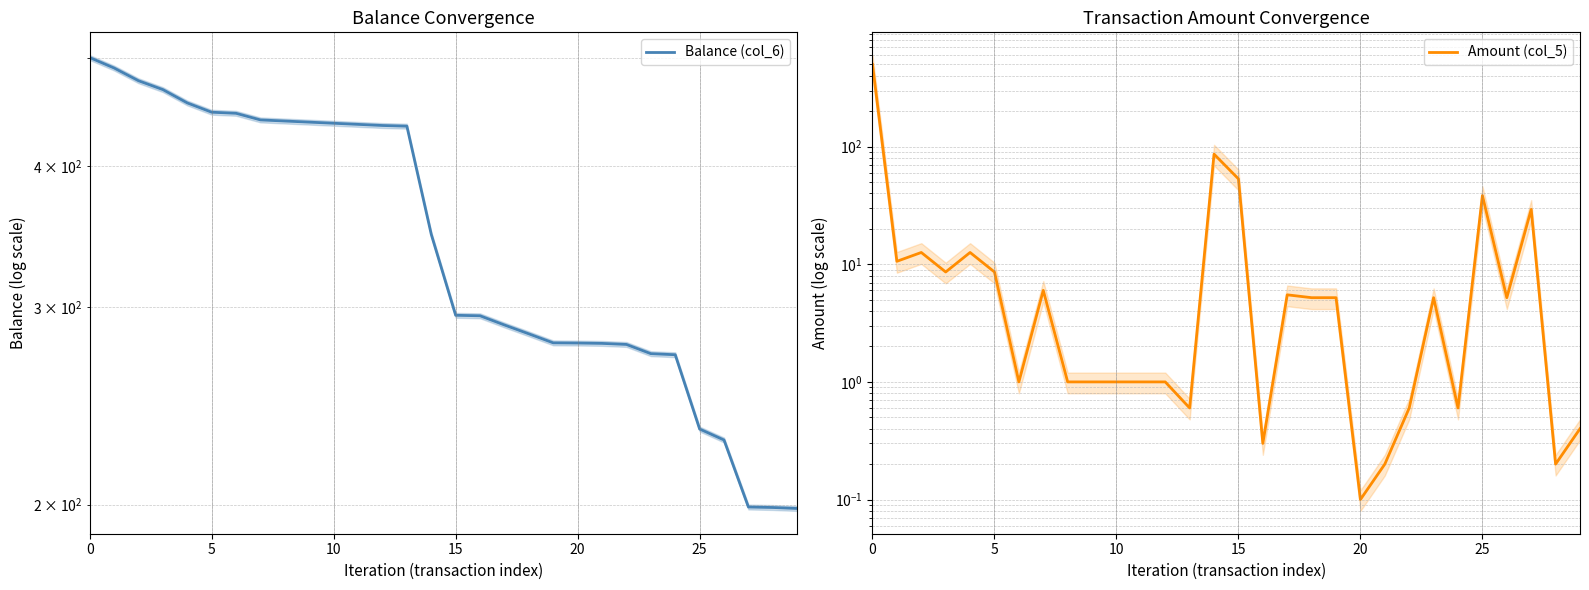

List the series in order of their peak value, lowest first.

Balance (col_6), Amount (col_5)